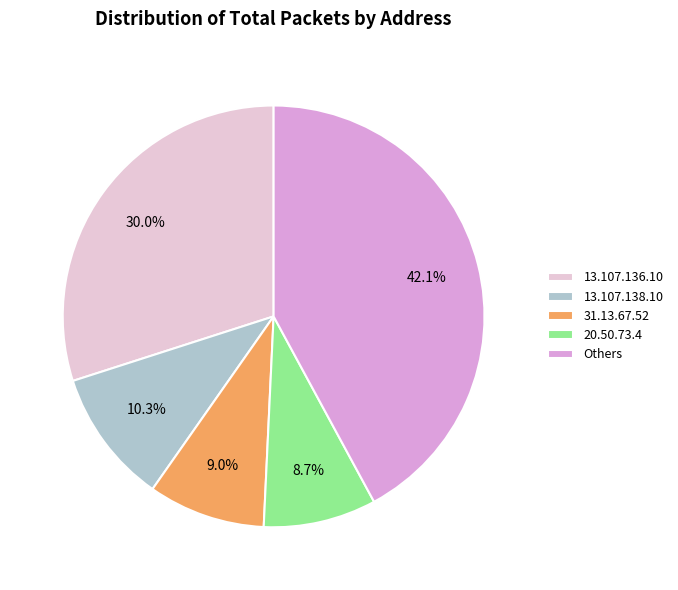

Is 20.50.73.4 the majority of the pie?

No